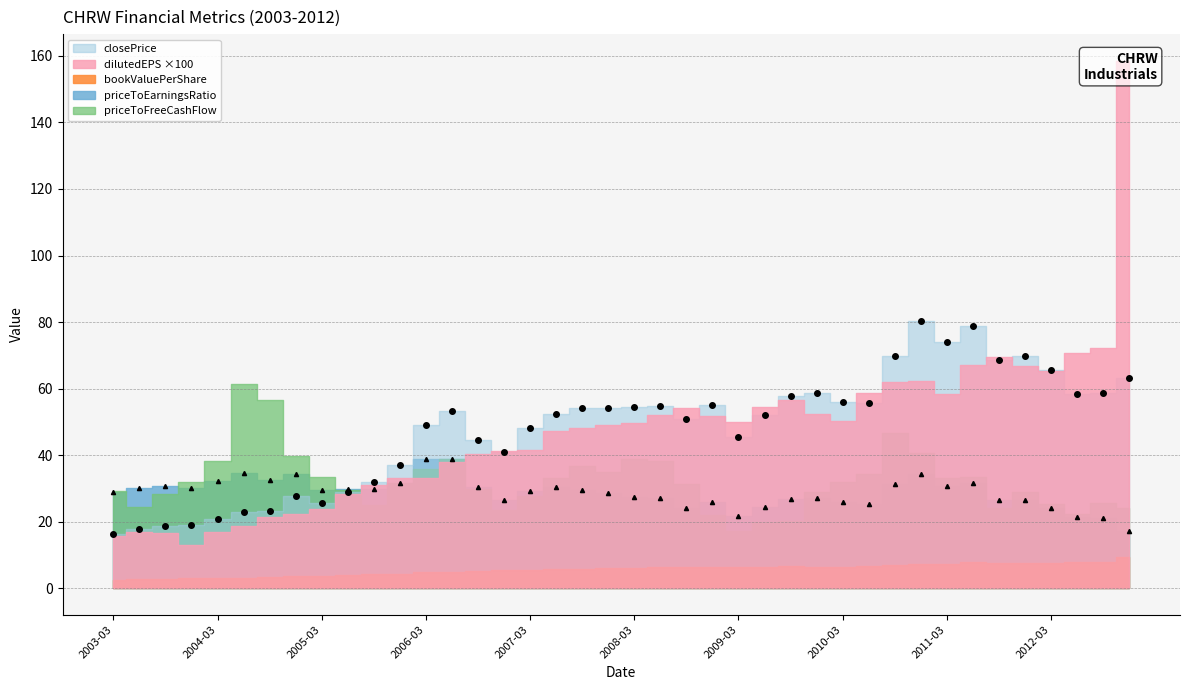

What is the approximate value of bookValuePerShare at 39?

9.3